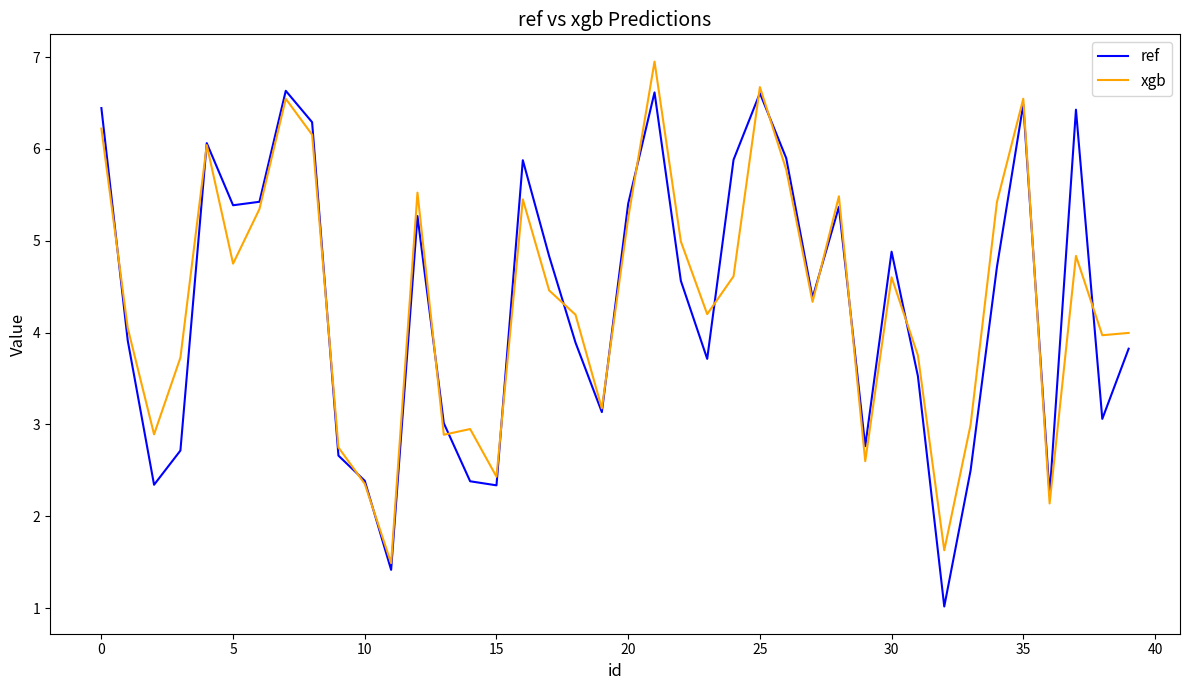

What is the lowest value of the xgb series?

1.5